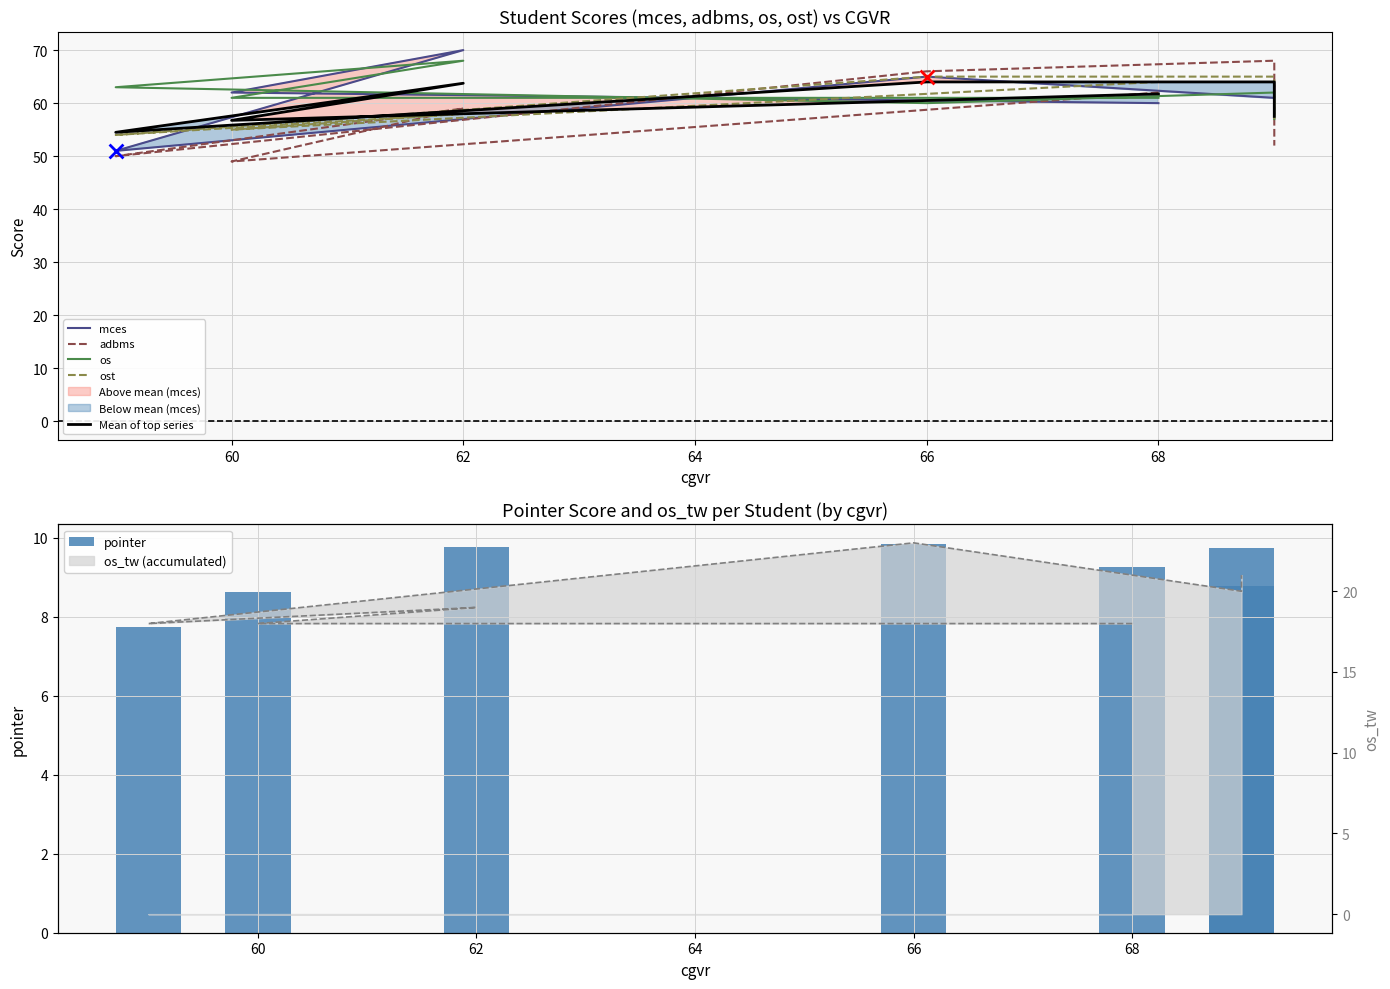

What are all the series names shown in the legend?

mces, adbms, os, ost, Mean of top series, pointer